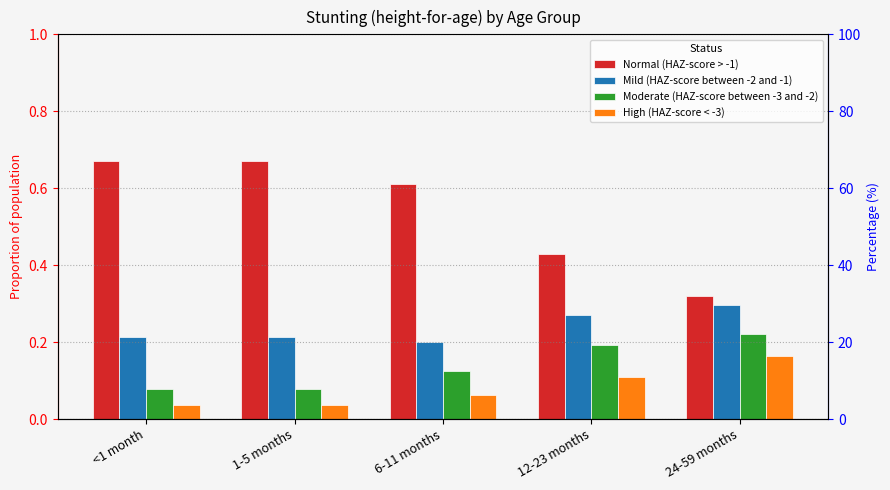

Reading right to left, what are all the values shown in this chart?

Normal (HAZ-score > -1): 0.3	0.4	0.6	0.7	0.7
Mild (HAZ-score between -2 and -1): 0.3	0.3	0.2	0.2	0.2
Moderate (HAZ-score between -3 and -2): 0.2	0.2	0.1	0.1	0.1
High (HAZ-score < -3): 0.2	0.1	0.1	0.0	0.0